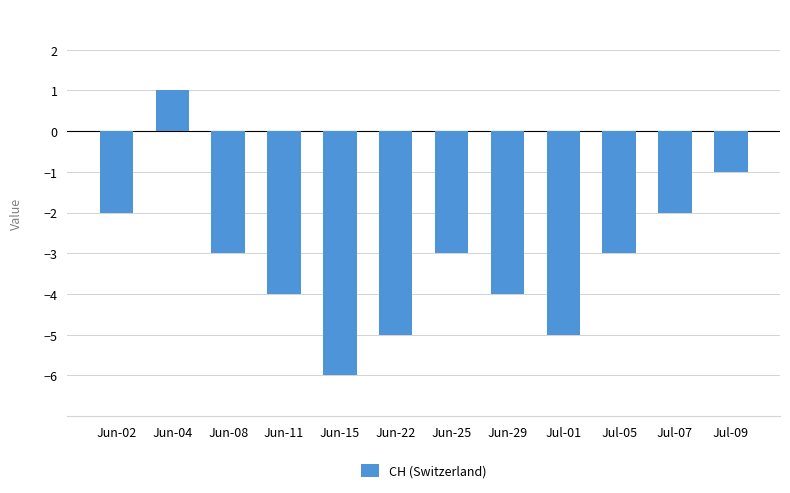

Reading left to right, list all the values displayed in this chart.

Jun-02=-2	Jun-04=1	Jun-08=-3	Jun-11=-4	Jun-15=-6	Jun-22=-5	Jun-25=-3	Jun-29=-4	Jul-01=-5	Jul-05=-3	Jul-07=-2	Jul-09=-1